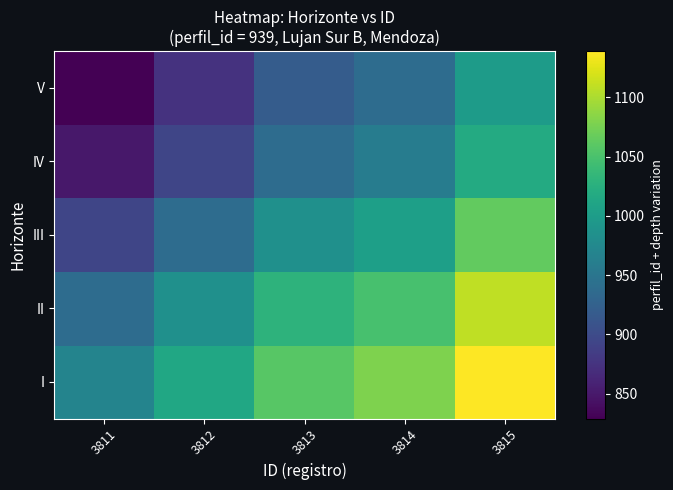

Reading left to right, list all the values displayed in this chart.

I: 3811=969	3812=1014	3813=1059	3814=1079	3815=1139
II: 3811=939	3812=984	3813=1029	3814=1049	3815=1109
III: 3811=894	3812=939	3813=984	3814=1004	3815=1064
IV: 3811=849	3812=894	3813=939	3814=959	3815=1019
V: 3811=829	3812=874	3813=919	3814=939	3815=999